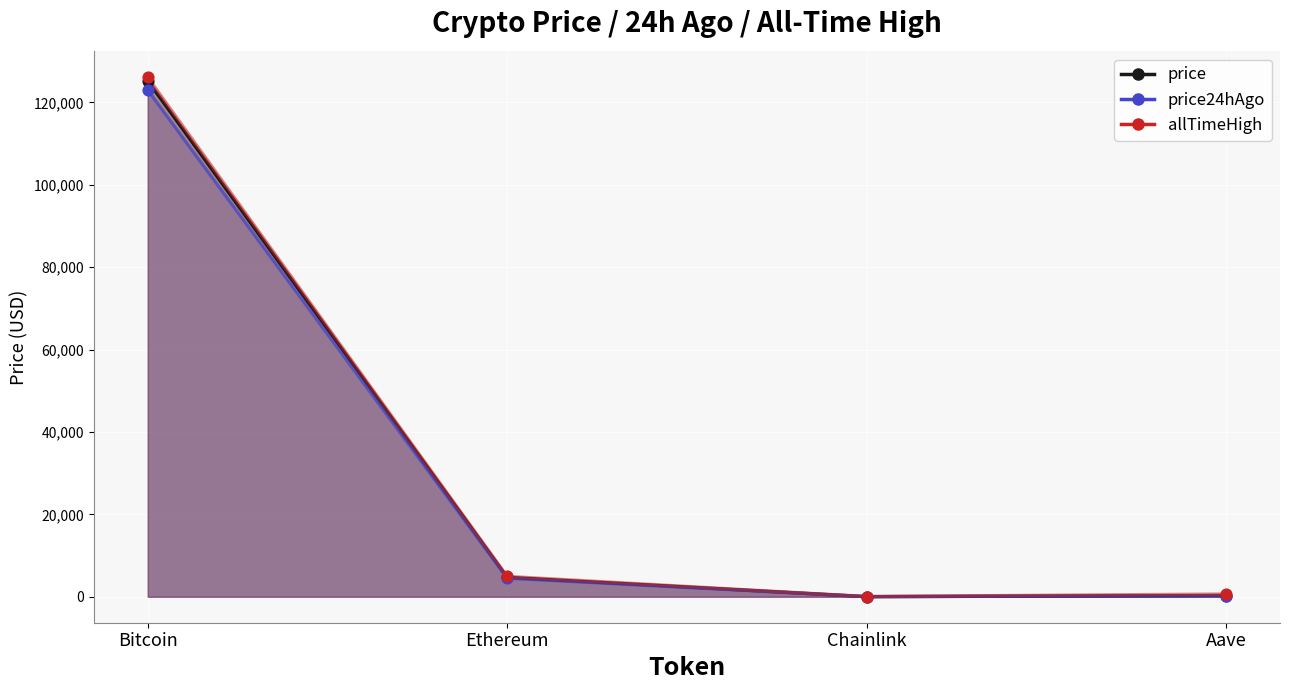

At how many categories does at least one series exceed 123204?

1